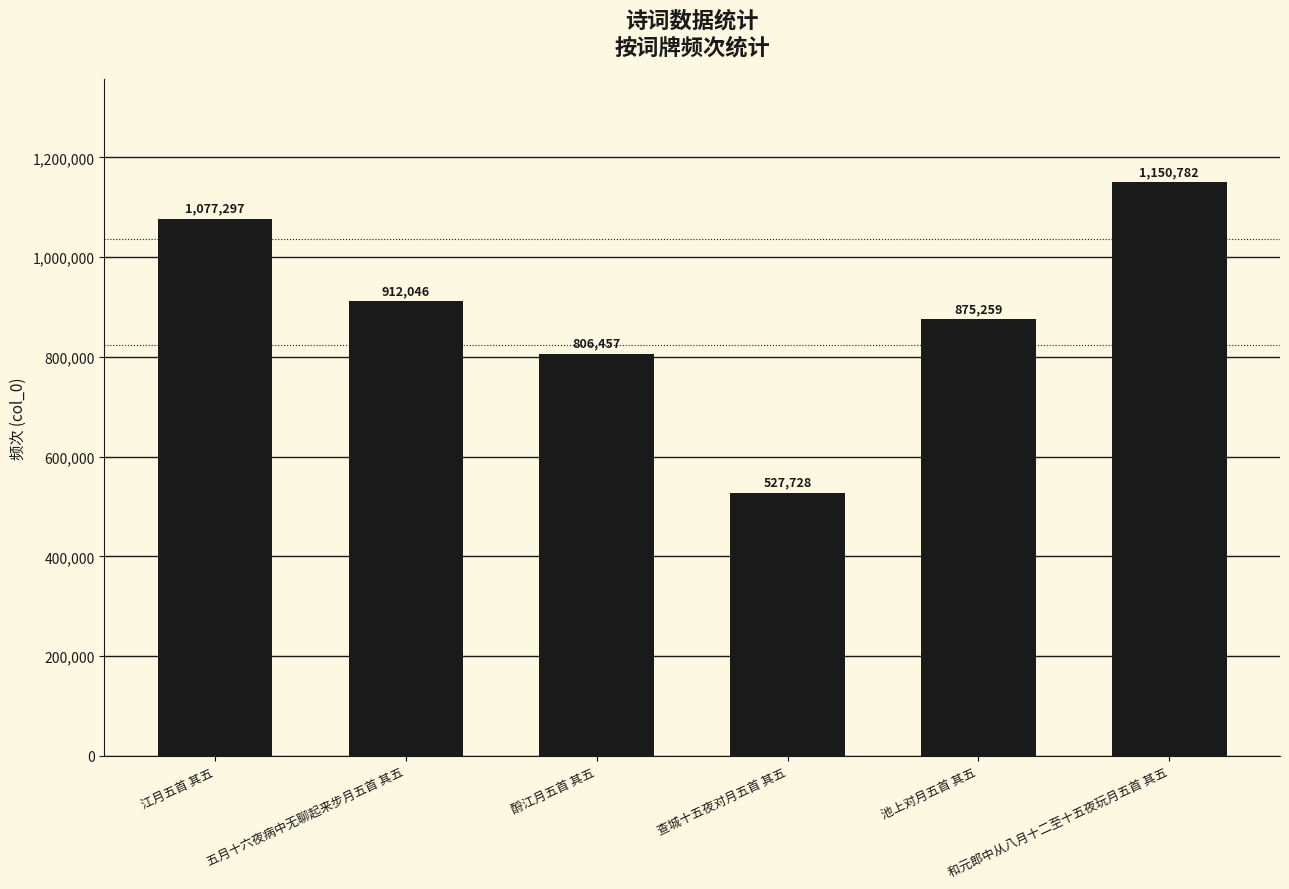

At which category does the chart reach its peak across all series?

和元郎中从八月十二至十五夜玩月五首 其五